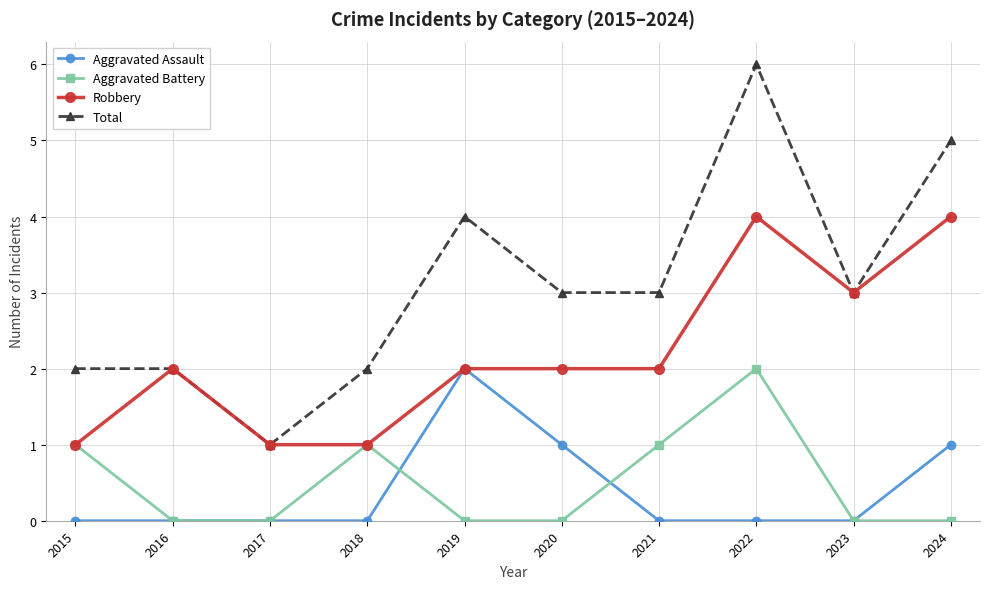

Where is the first local maximum for Aggravated Battery?

2018